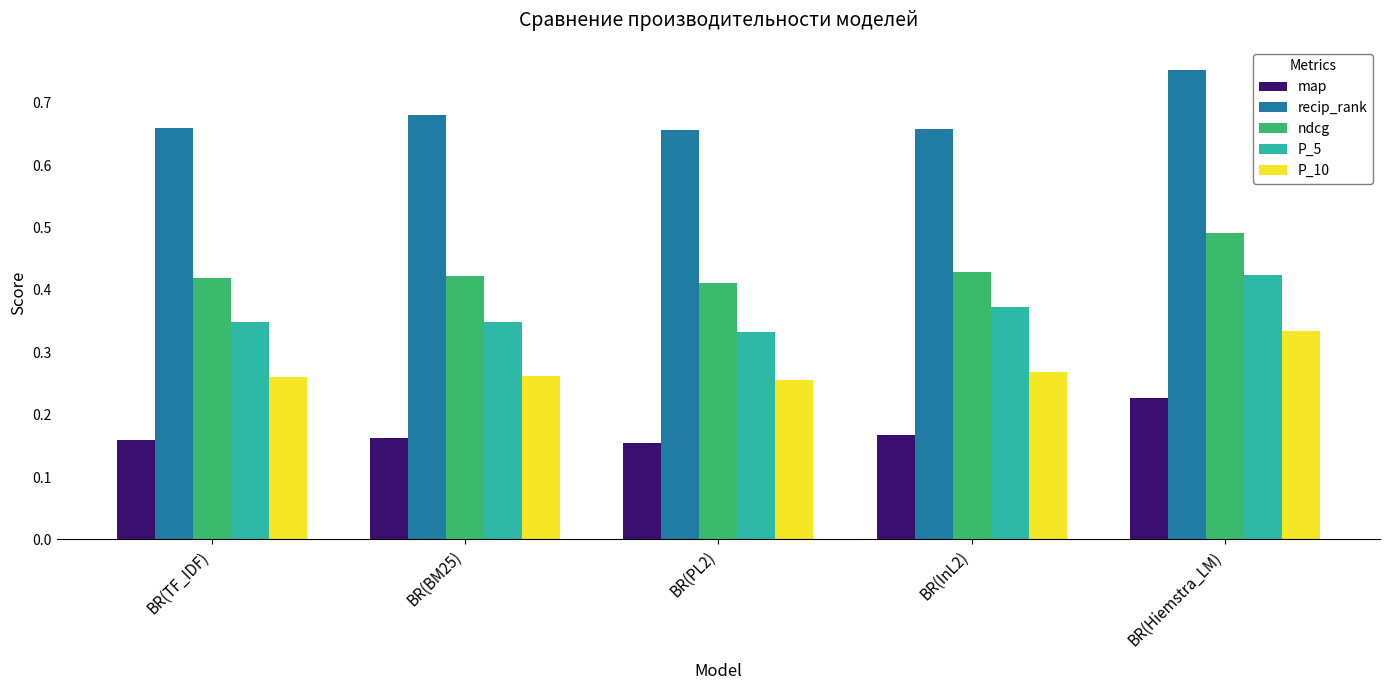

Is it true that ndcg equals 0.8 at BR(Hiemstra_LM)?

False